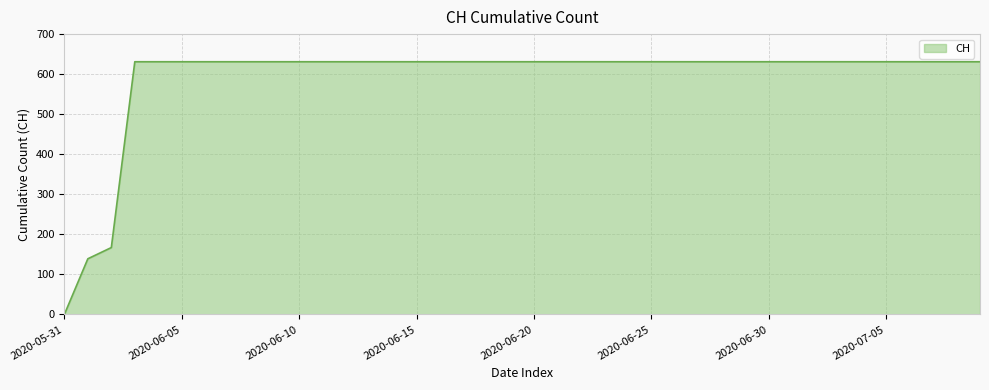

What is the difference between the maximum and minimum values?

631